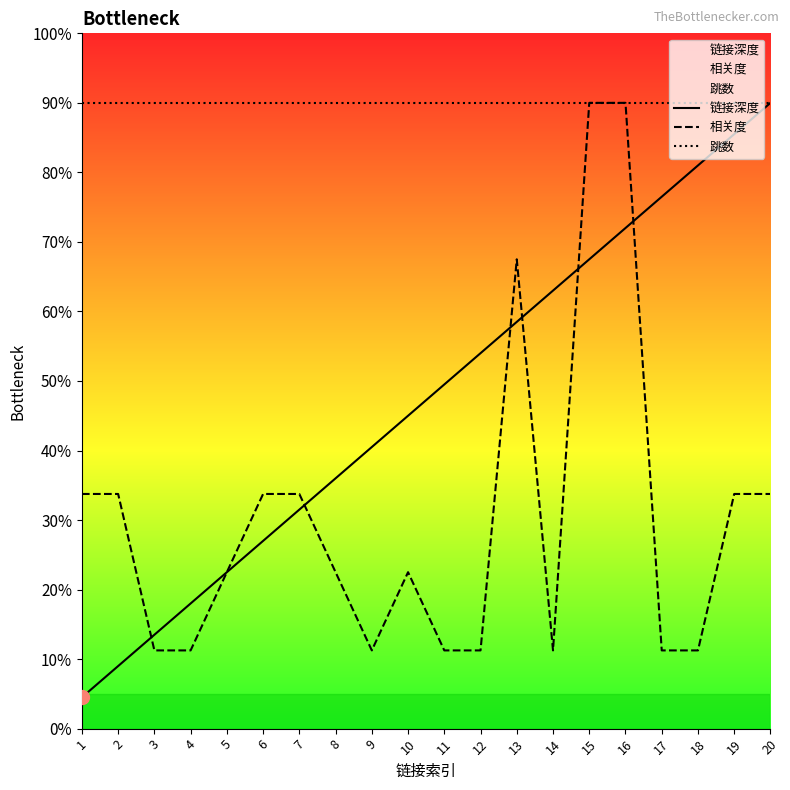

True or false: 链接深度 has more than 0 points higher than both neighbors.

False